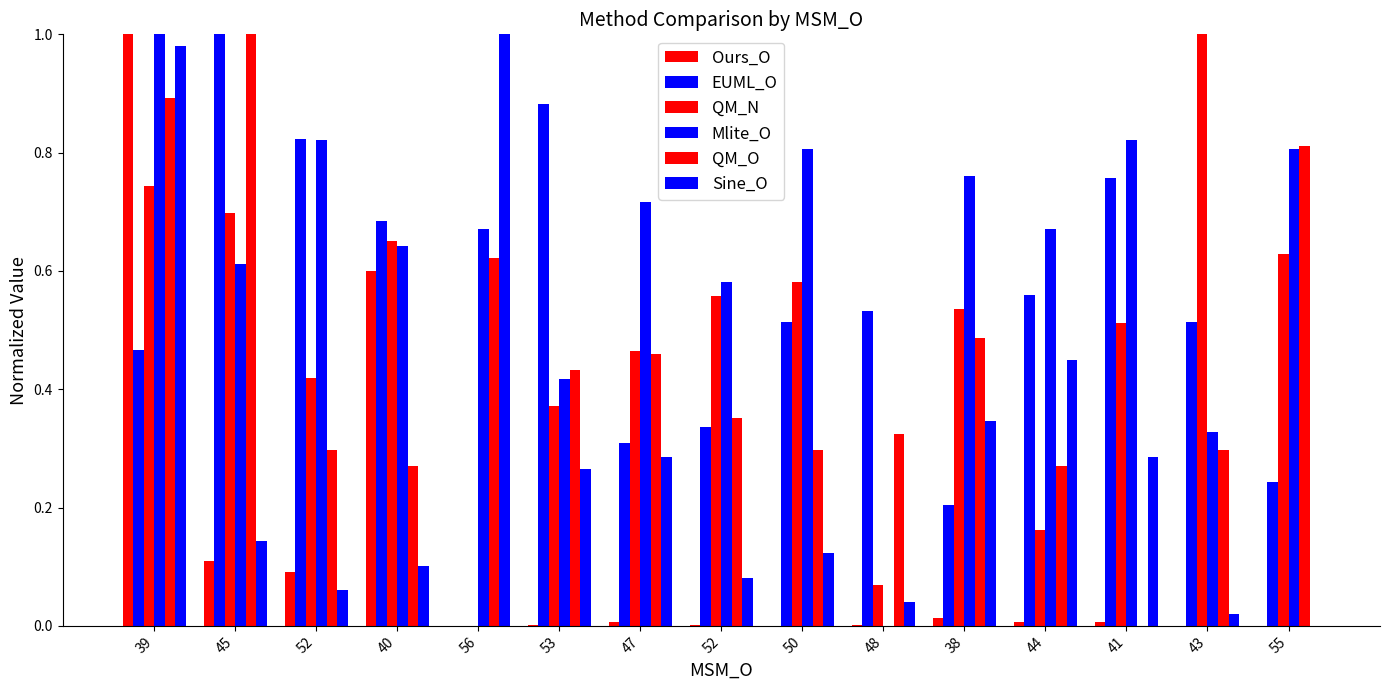

Reading left to right, what are all the values shown in this chart?

Ours_O: 1.0	0.1	0.1	0.6	0.0	0.0	0.0	0.0	0.0	0.0	0.0	0.0	0.0	0.0	0.0
EUML_O: 0.5	1.0	0.8	0.7	0.0	0.9	0.3	0.3	0.5	0.5	0.2	0.6	0.8	0.5	0.2
QM_N: 0.7	0.7	0.4	0.7	0.0	0.4	0.5	0.6	0.6	0.1	0.5	0.2	0.5	1.0	0.6
Mlite_O: 1.0	0.6	0.8	0.6	0.7	0.4	0.7	0.6	0.8	0.0	0.8	0.7	0.8	0.3	0.8
QM_O: 0.9	1.0	0.3	0.3	0.6	0.4	0.5	0.4	0.3	0.3	0.5	0.3	0.0	0.3	0.8
Sine_O: 1.0	0.1	0.1	0.1	1.0	0.3	0.3	0.1	0.1	0.0	0.3	0.4	0.3	0.0	0.0